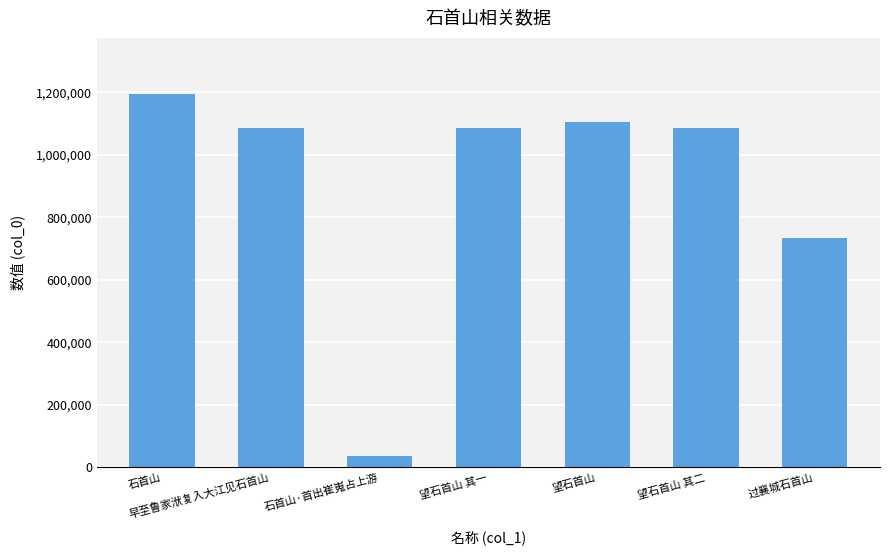

The value at 过襄城石首山 is 734199. True or false?

True